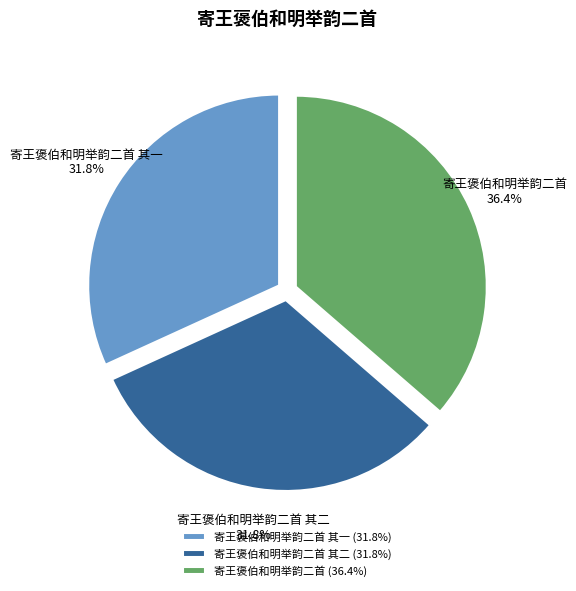

Which slice is the largest?

寄王褒伯和明举韵二首